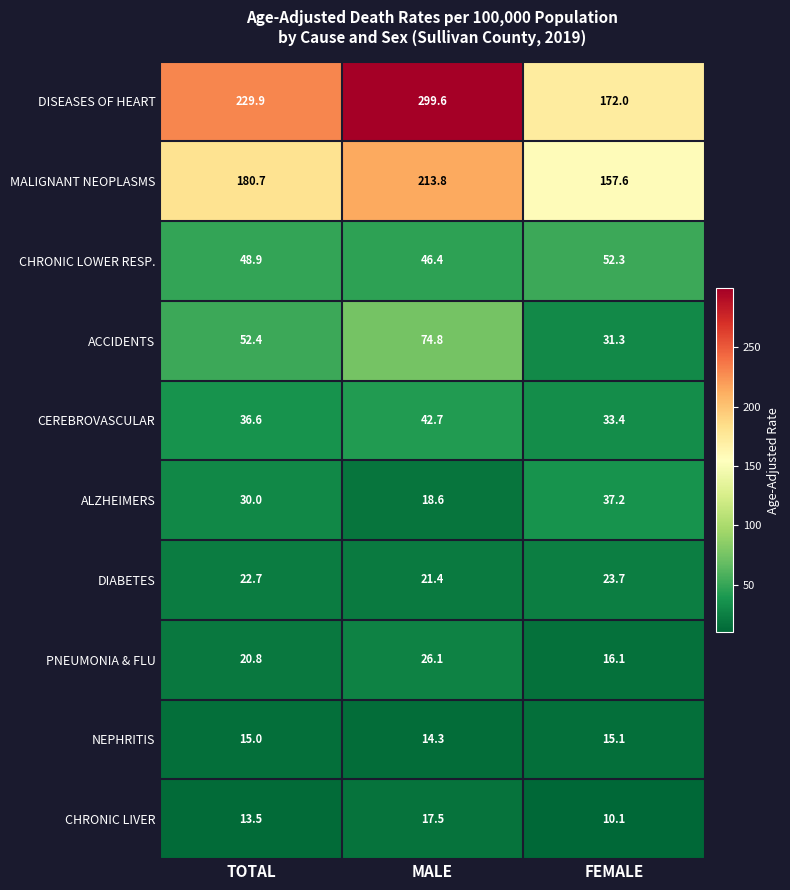

Which category has the lowest value across all series?

FEMALE